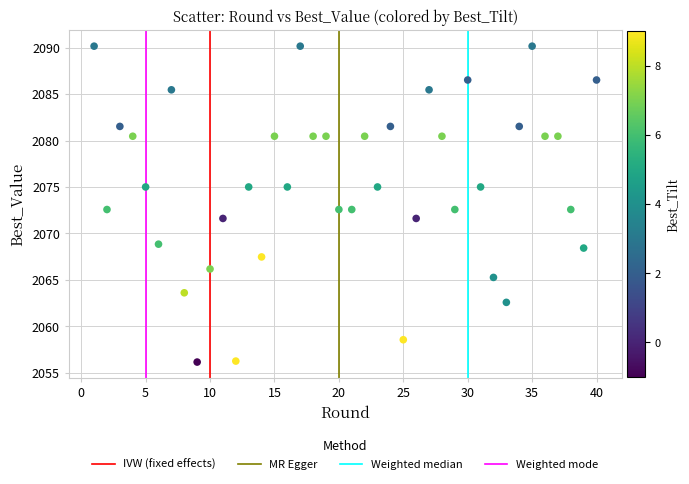

What is the range of Y values (max minus min)?

34.0